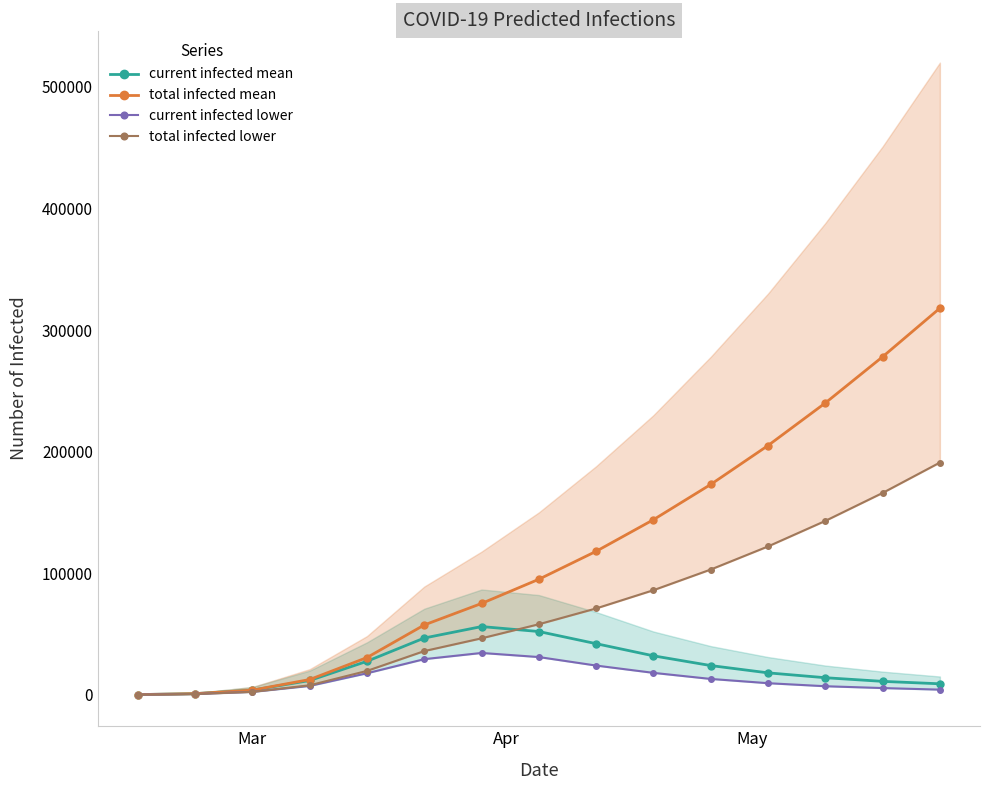

What is the sum of all current infected lower values?

203820